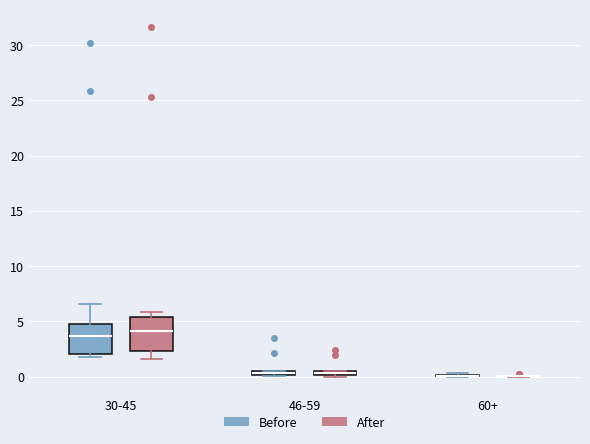

Where is the lower edge of the box for 46-59 (After) on the y-axis? The values are not printed on the chart, so give them approximately, as read against the axis.

0.0